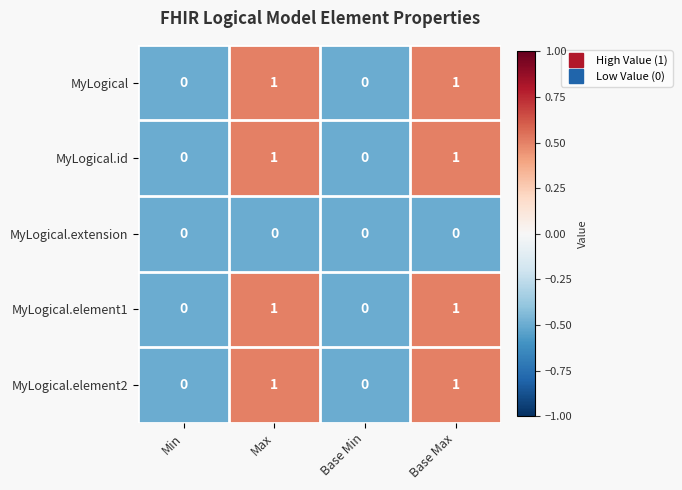

Count the MyLogical.element2 values in the range 0 to 1.

4